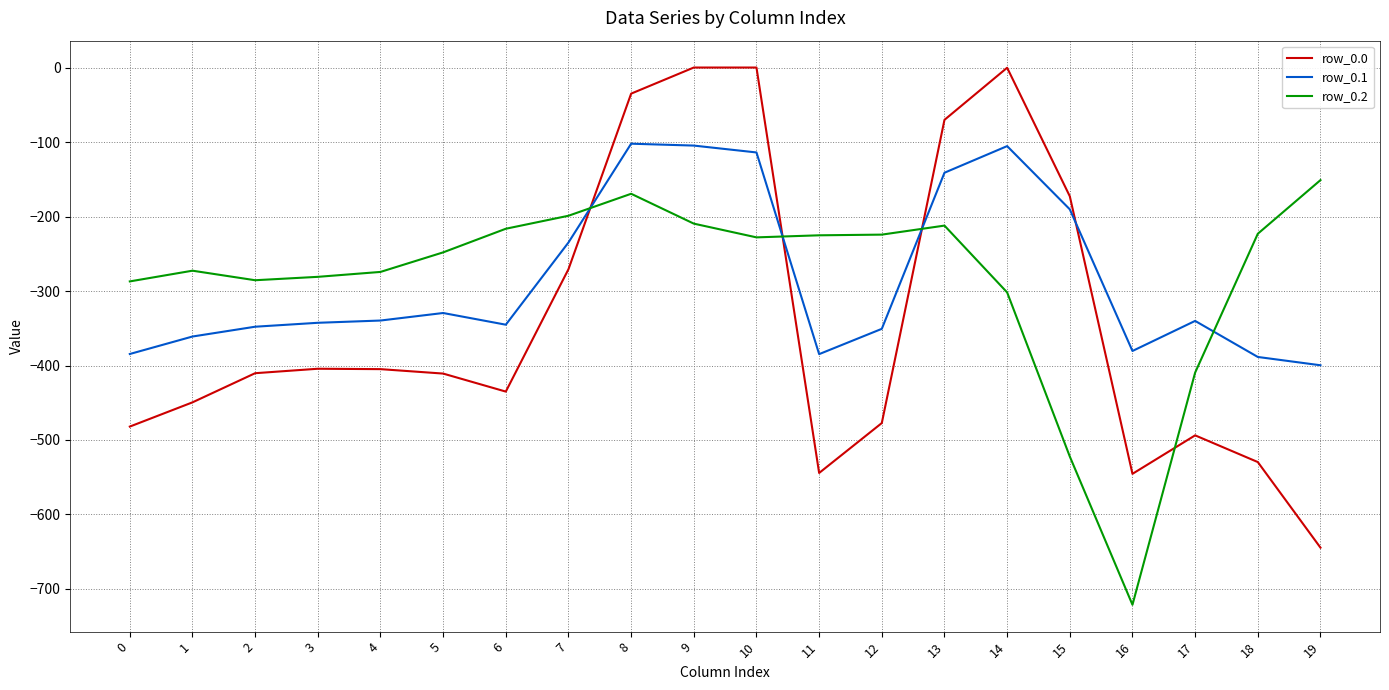

What are all the series names shown in the legend?

row_0.0, row_0.1, row_0.2